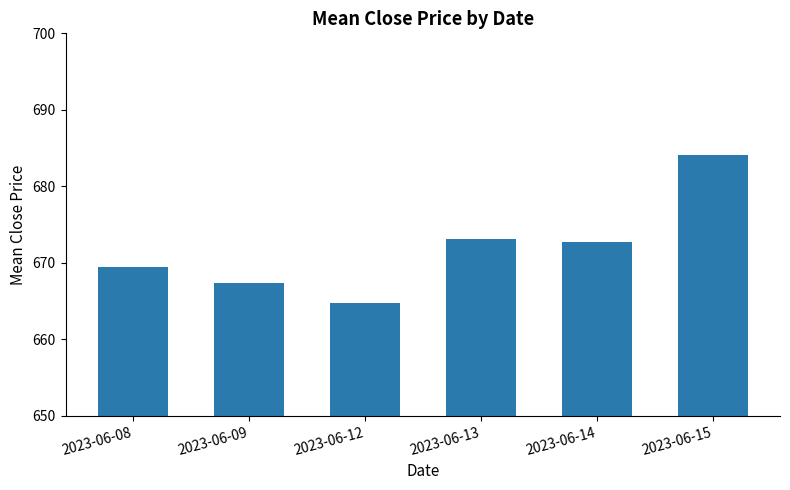

At which category does the chart reach its peak across all series?

2023-06-15